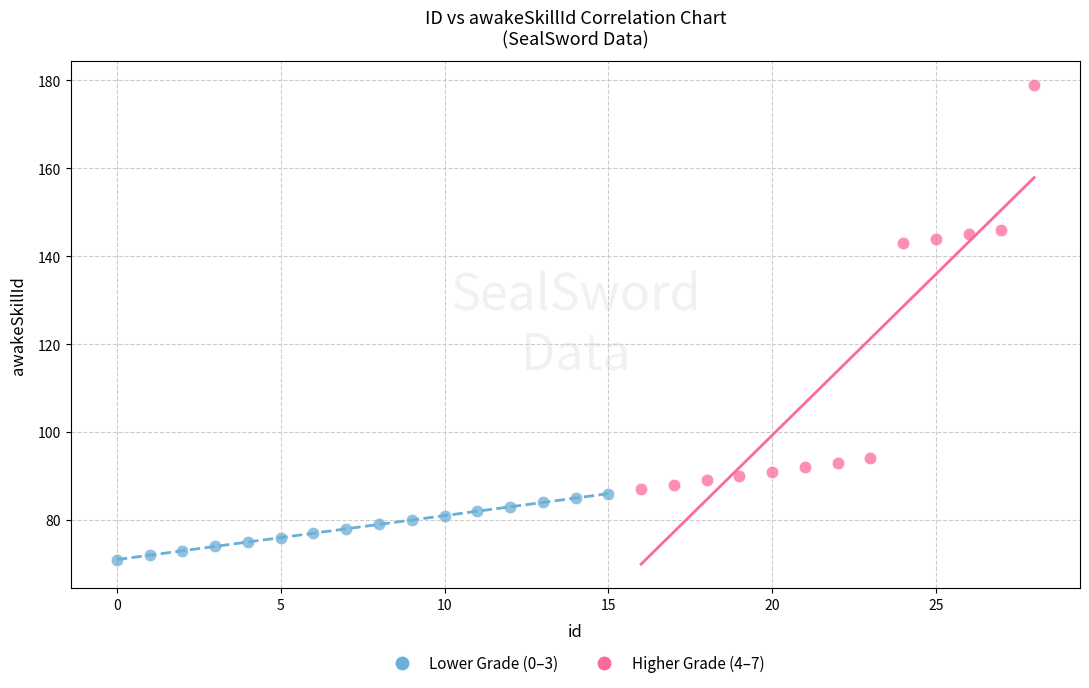

What are all the series names shown in the legend?

Lower Grade (0–3), Higher Grade (4–7)